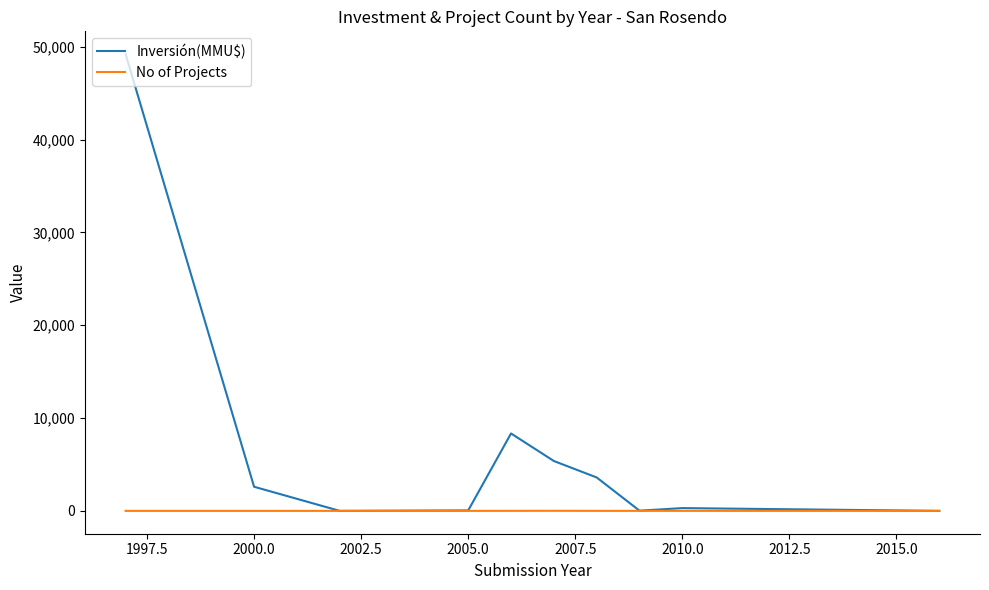

Which series has the largest range (max minus min)?

Inversión(MMU$)